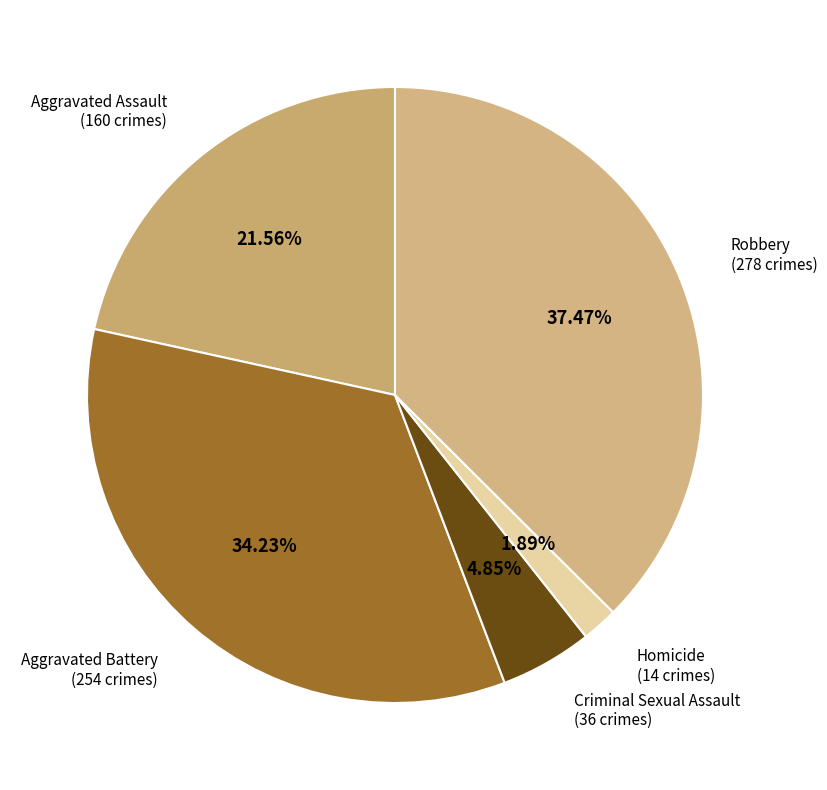

Which slice is the largest?

Robbery